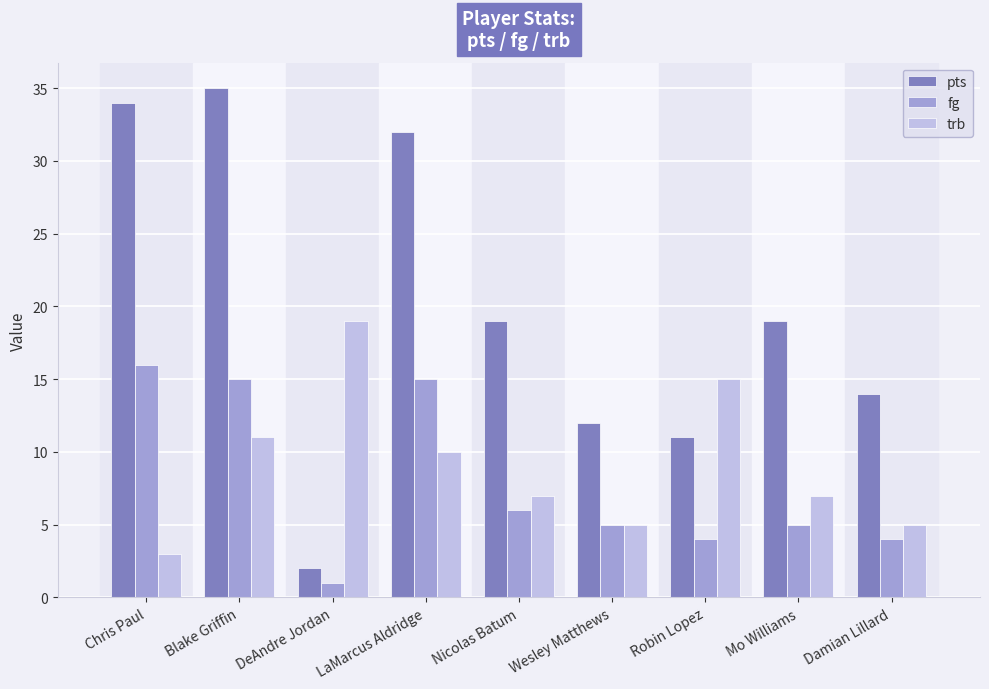

The fg series shows 4 at Damian Lillard. True or false?

True